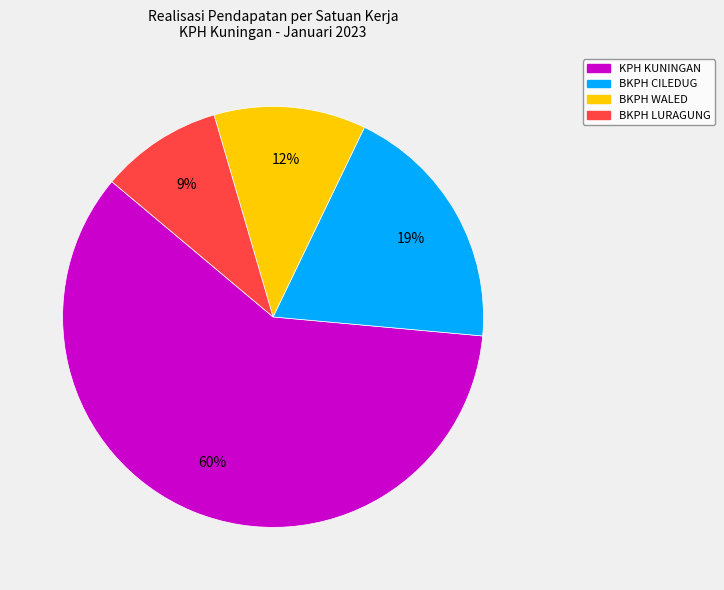

To the nearest percent, what portion does KPH KUNINGAN represent?

60%